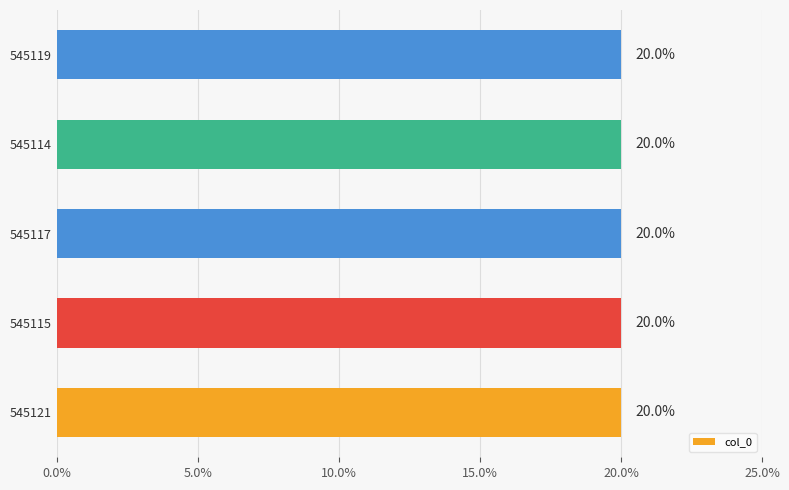

Is it true that the value at 545117 is 10.5?

False